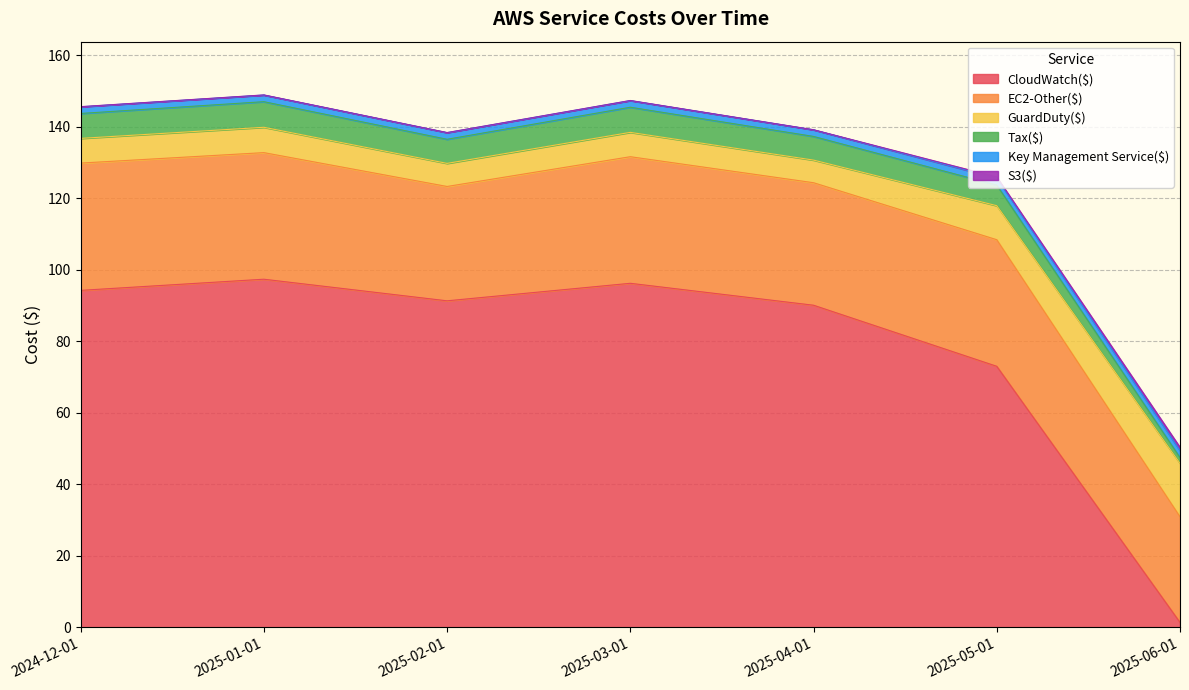

What is the label of the 1st point from the left?

2024-12-01